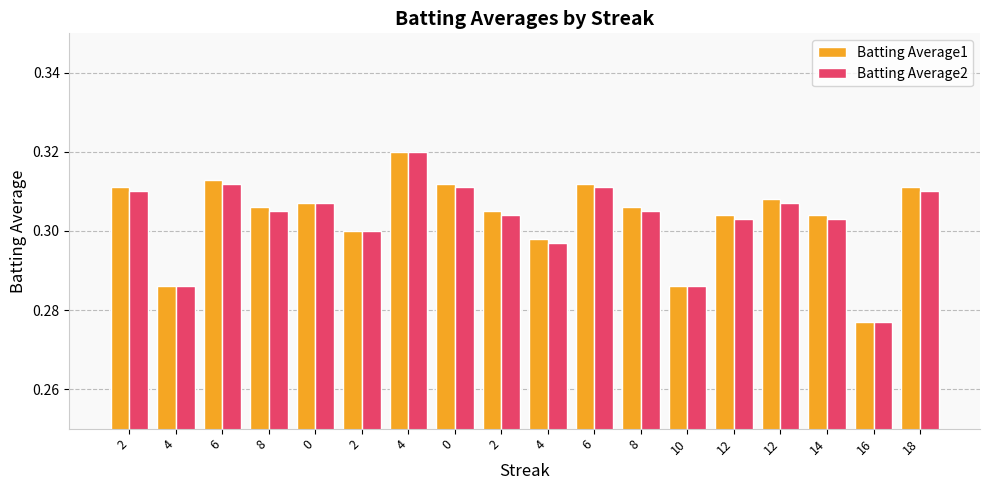

Does the chart contain any negative values?

No